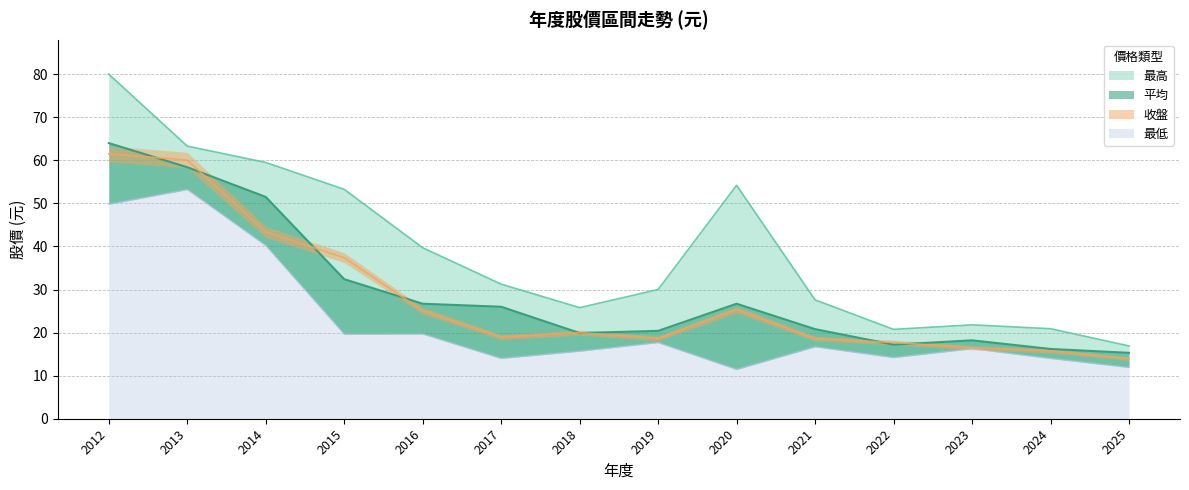

What is the sum of the 最低 values at 2021 and 2014?

56.9